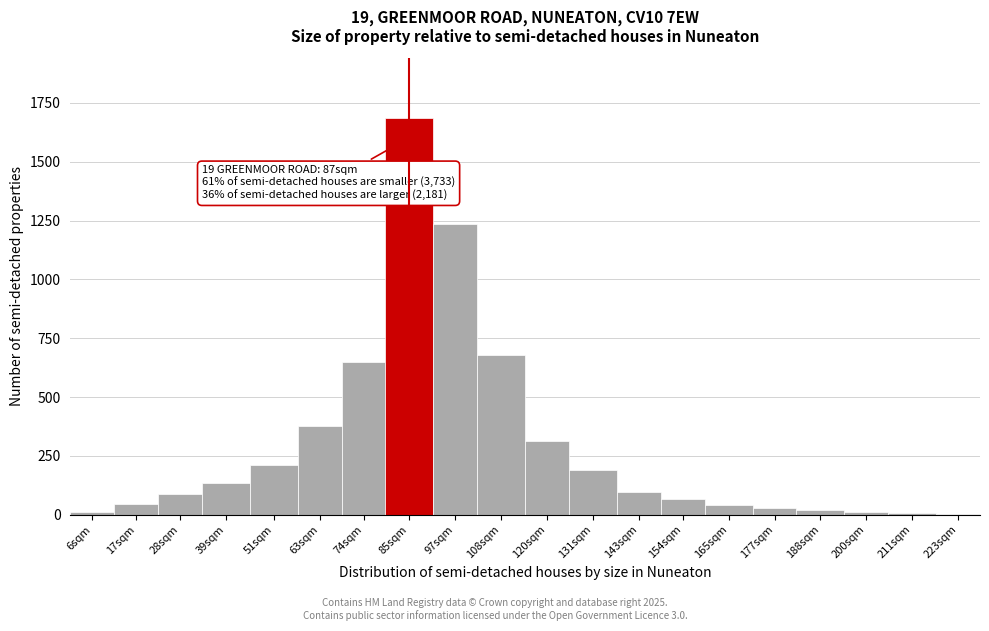

The chart shows a value of 19 at 188sqm. True or false?

True